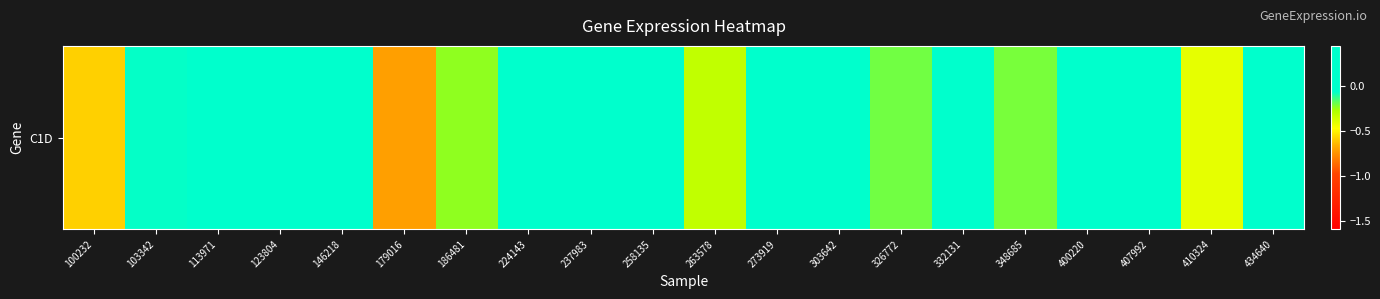

What is the maximum value shown in the chart?

0.4